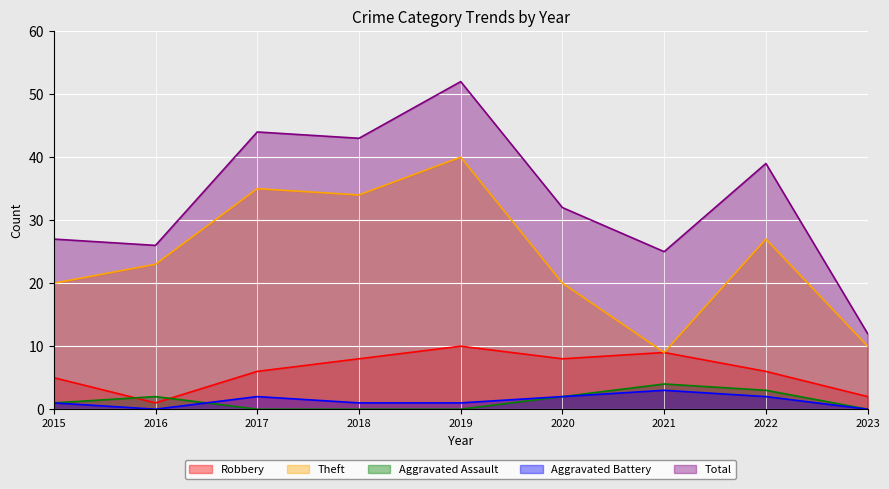

How many interior local peaks does the Aggravated Battery series have?

2